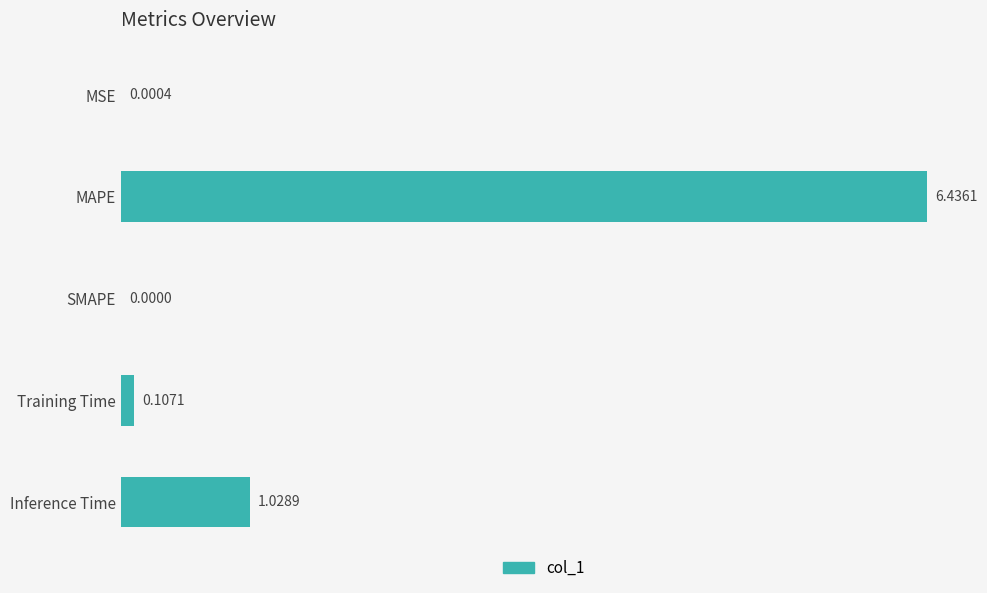

Which label corresponds to the largest value in the chart?

MAPE